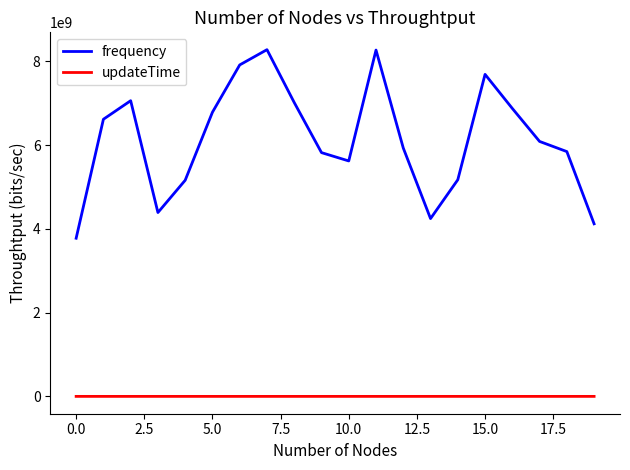

What is the minimum value for frequency?

3774986777.1